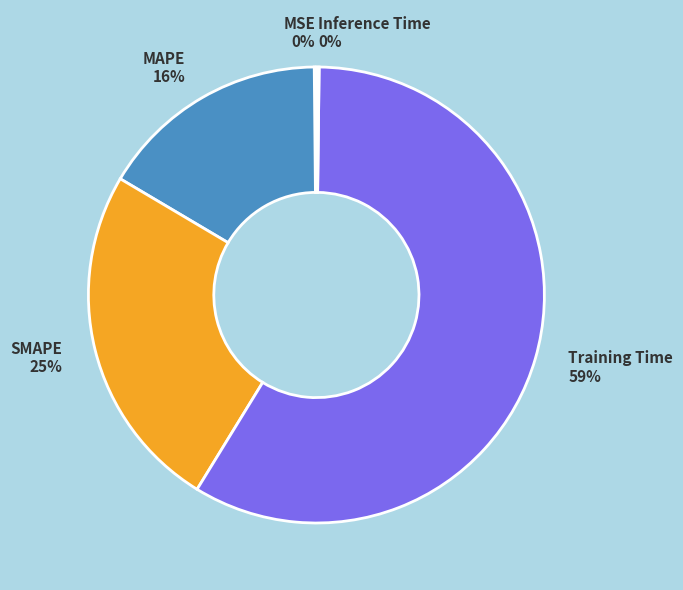

Between Training Time and SMAPE, which is larger?

Training Time